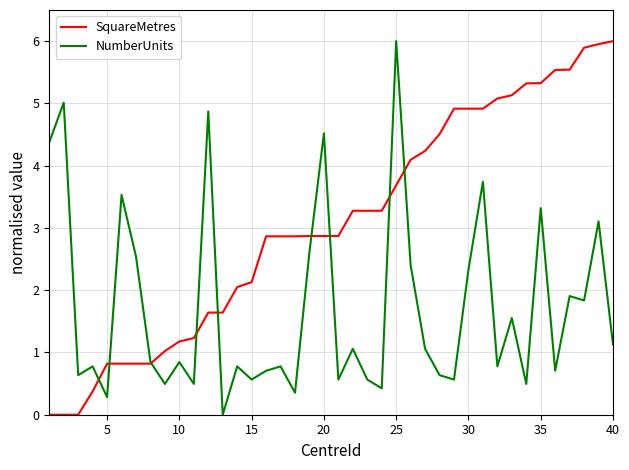

List the series in order of their overall mean, lowest first.

NumberUnits, SquareMetres